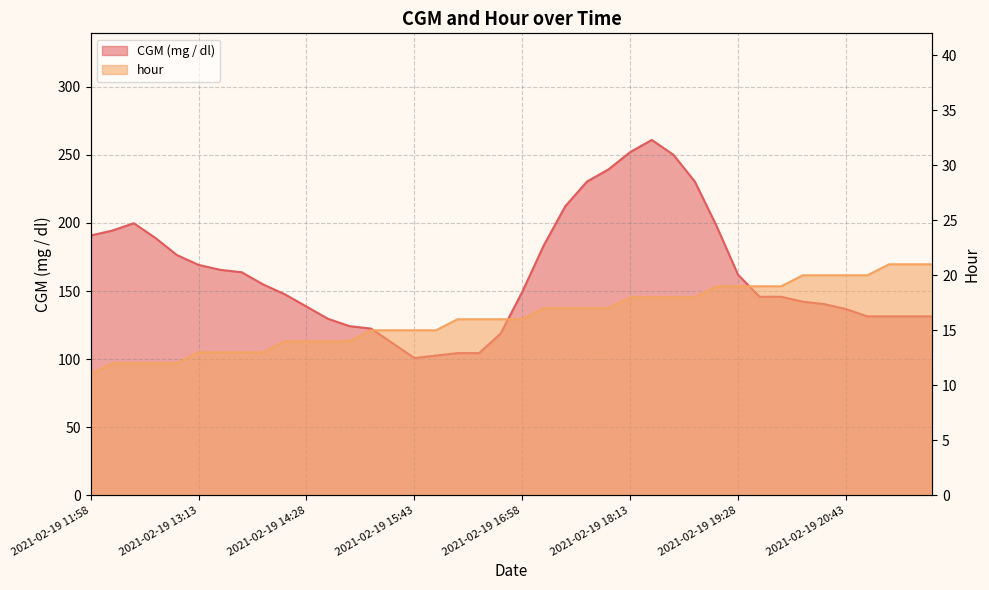

How many lines are shown in the chart?

2